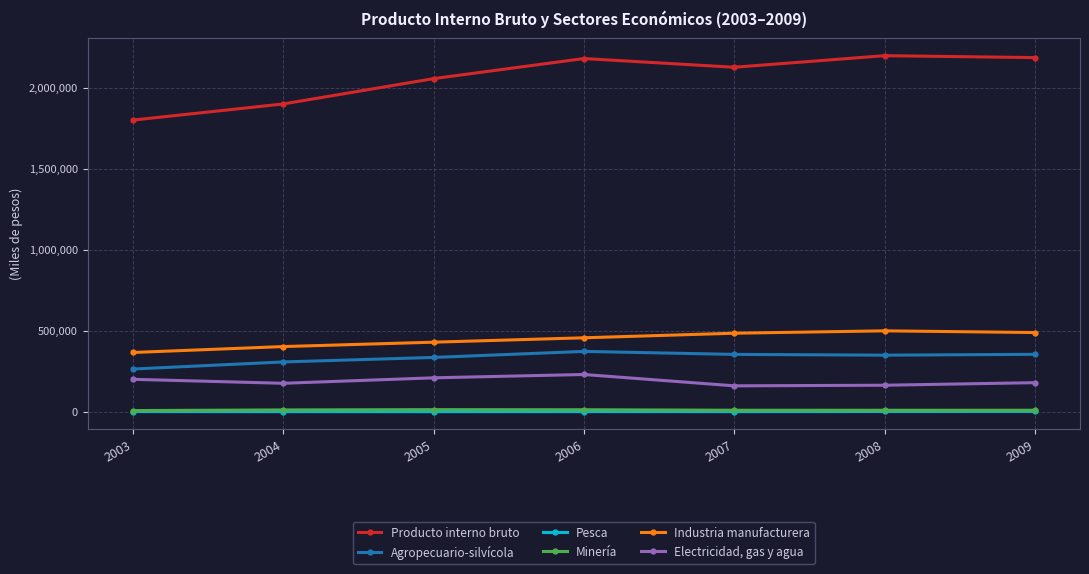

Is it true that Electricidad, gas y agua equals 179371 at 2009?

True